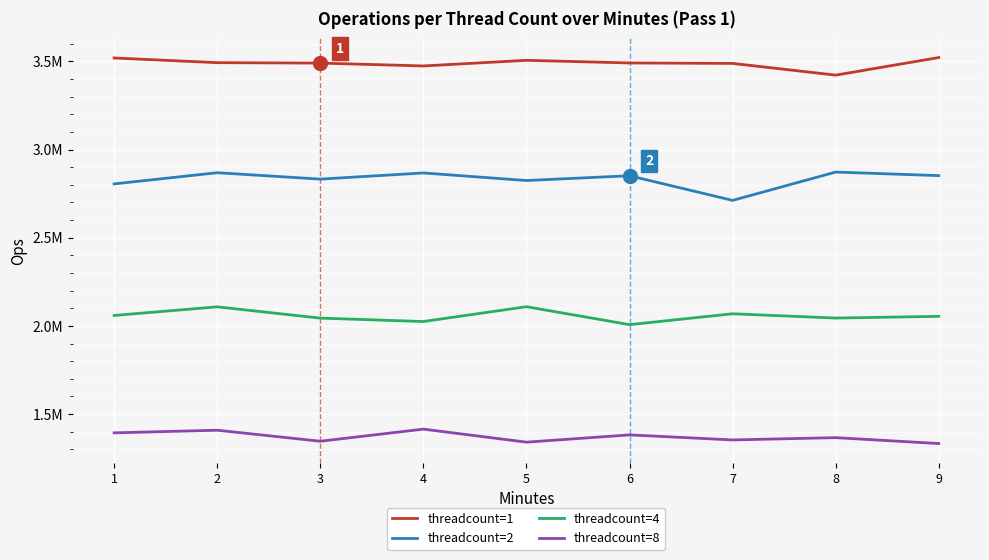

Where does the threadcount=1 series first go above 3491393?

1